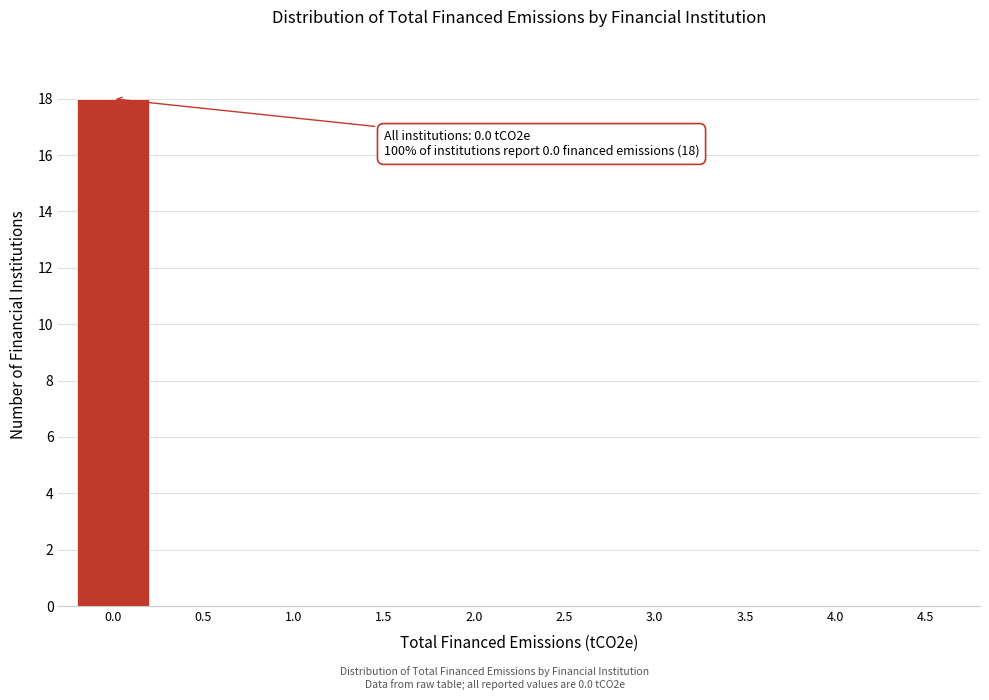

Reading left to right, extract all data points from this chart.

0.0=18	0.5=0	1.0=0	1.5=0	2.0=0	2.5=0	3.0=0	3.5=0	4.0=0	4.5=0